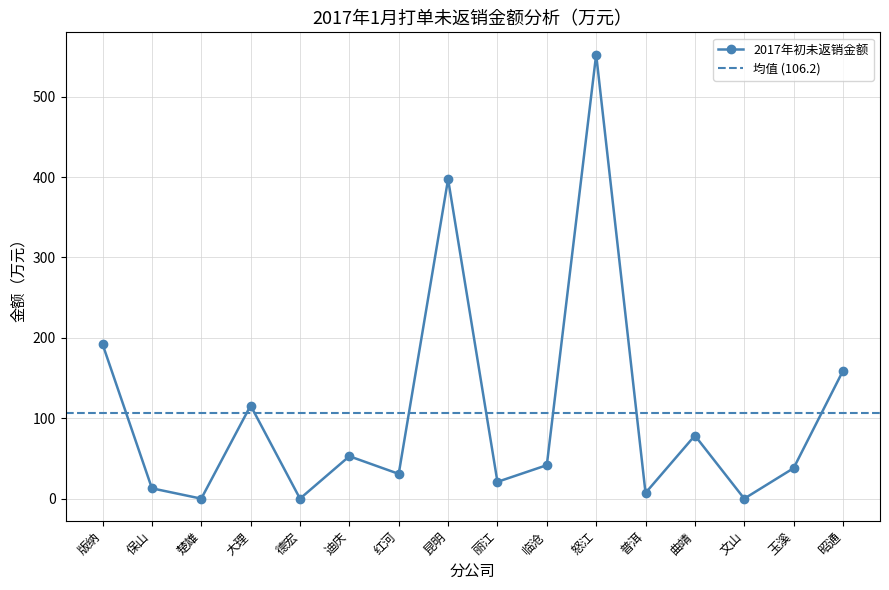

What is the change in value from 红河 to 丽江?

-9.9